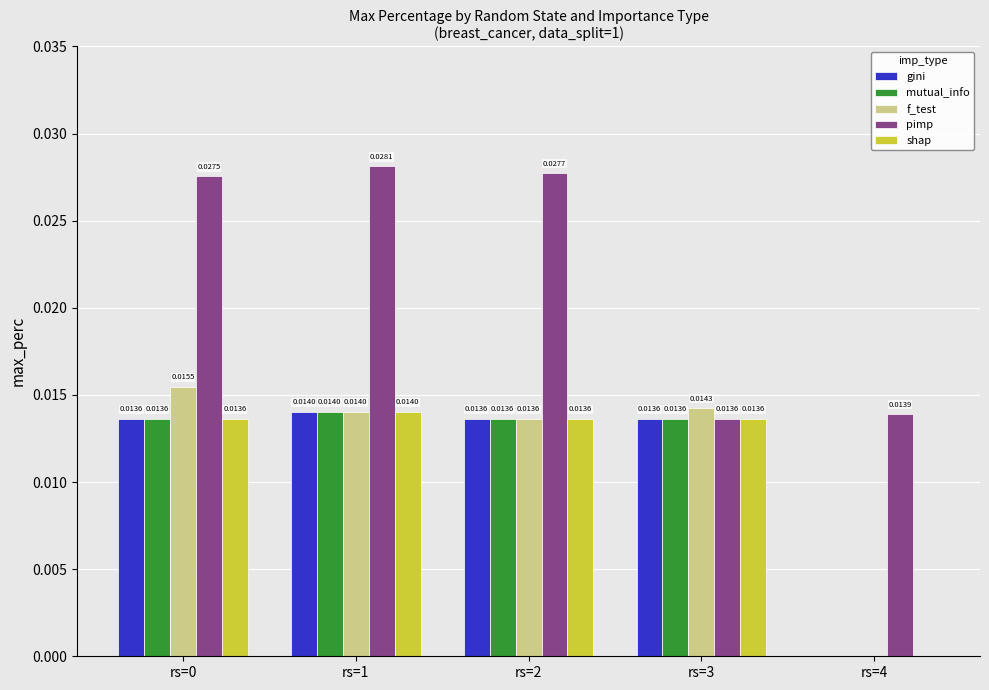

Which series has the largest total across all categories?

pimp